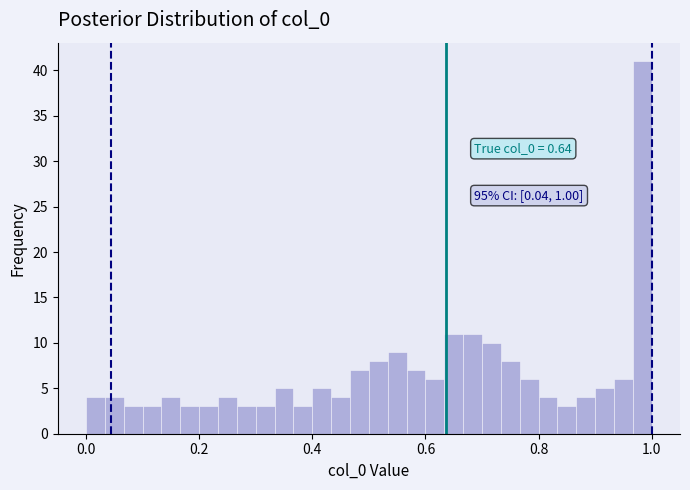

Around what value on the x-axis is the tallest bar? Give the approximate position of its centre, as read against the axis.

0.98